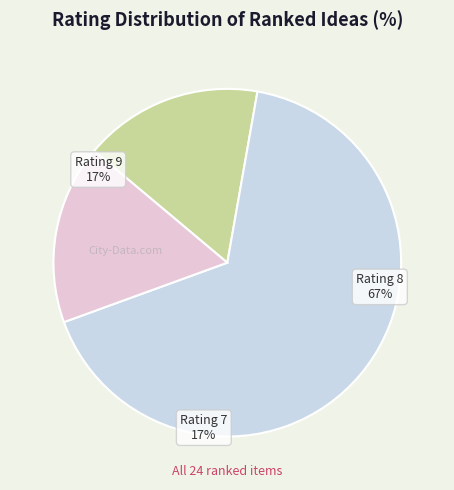

Is there any slice that represents more than half of the pie?

Yes